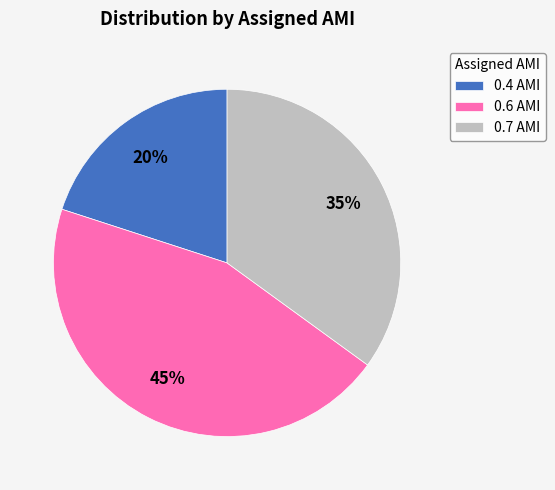

To the nearest percent, what percentage of the pie is 0.7 AMI?

35%